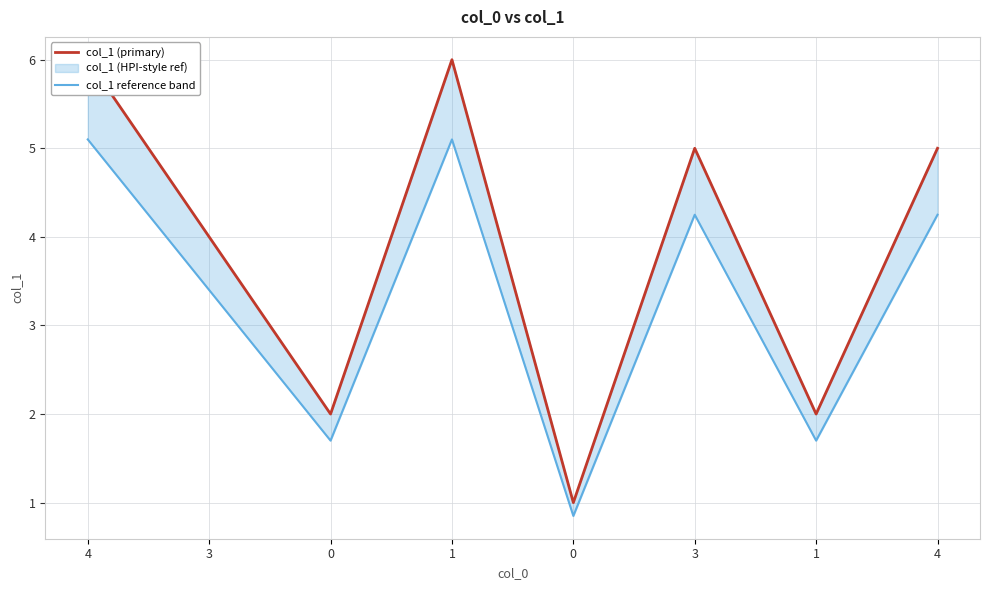

The col_1 (primary) series shows 9.4 at 1. True or false?

False